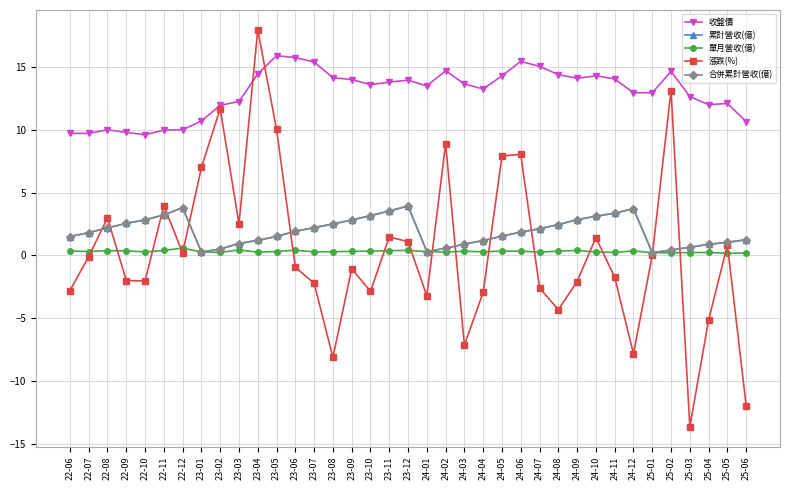

What position from the left is 23-05?

12